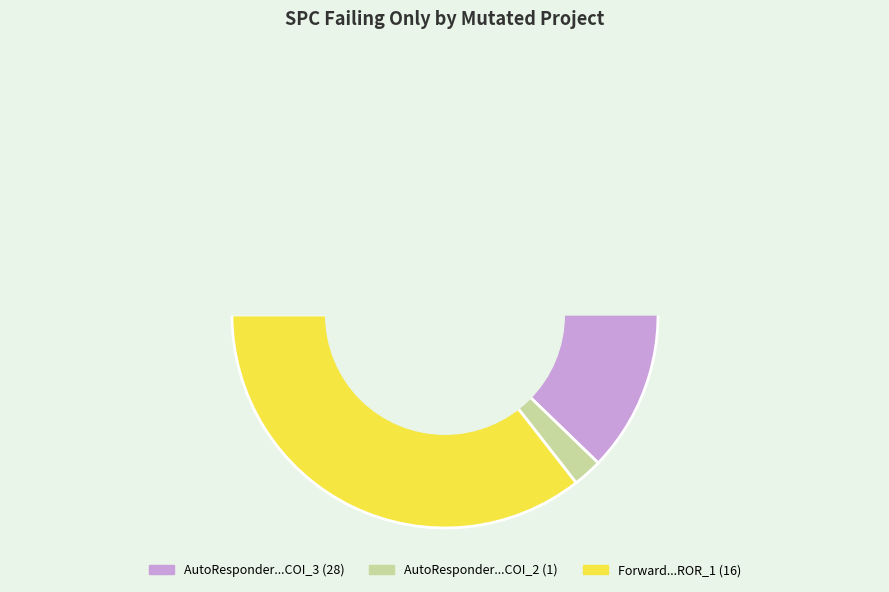

Rank the categories by value from lowest to highest.

AutoResponder.EmailSystem.Client.COI_2, Forward.EmailSystem.Client.ROR_1, AutoResponder.EmailSystem.Client.COI_3